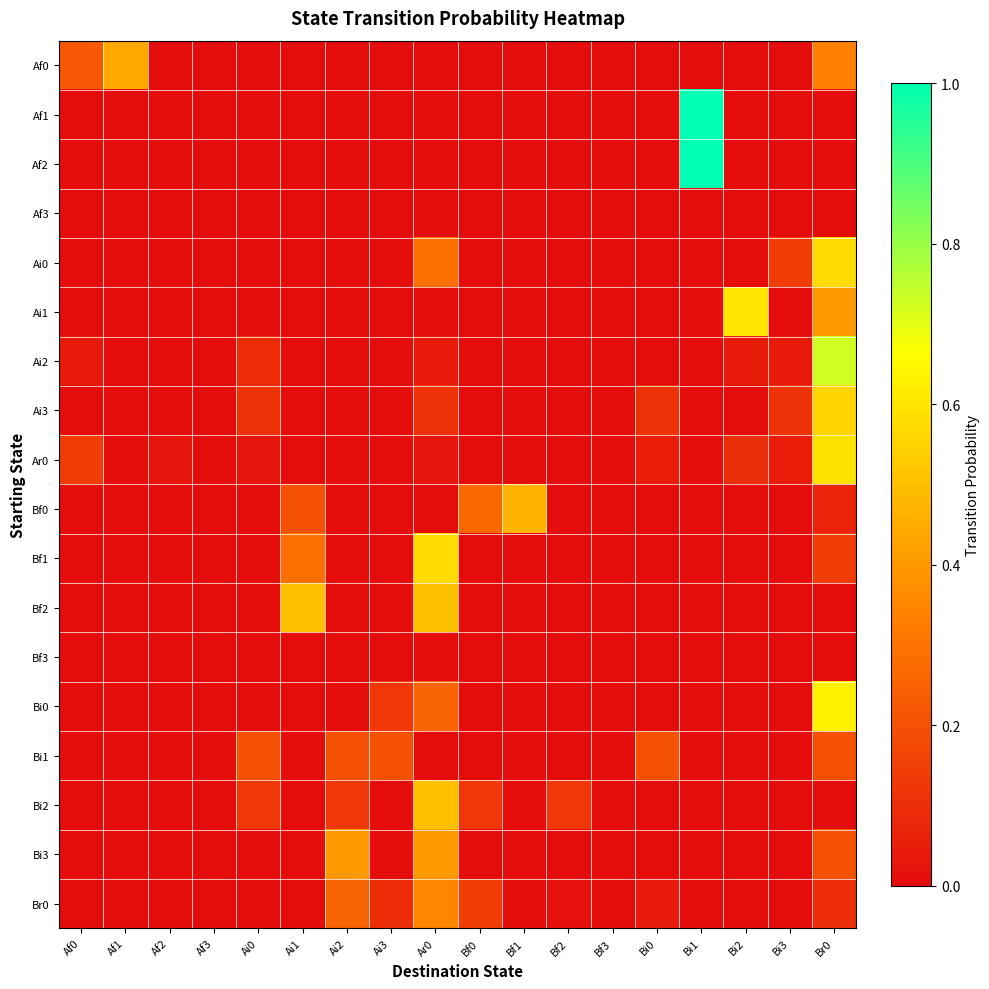

Reading right to left, list all the values displayed in this chart.

Af0: Br0=0.3	Bi3=0.0	Bi2=0.0	Bi1=0.0	Bi0=0.0	Bf3=0.0	Bf2=0.0	Bf1=0.0	Bf0=0.0	Ar0=0.0	Ai3=0.0	Ai2=0.0	Ai1=0.0	Ai0=0.0	Af3=0.0	Af2=0.0	Af1=0.4	Af0=0.2
Af1: Br0=0.0	Bi3=0.0	Bi2=0.0	Bi1=1.0	Bi0=0.0	Bf3=0.0	Bf2=0.0	Bf1=0.0	Bf0=0.0	Ar0=0.0	Ai3=0.0	Ai2=0.0	Ai1=0.0	Ai0=0.0	Af3=0.0	Af2=0.0	Af1=0.0	Af0=0.0
Af2: Br0=0.0	Bi3=0.0	Bi2=0.0	Bi1=1.0	Bi0=0.0	Bf3=0.0	Bf2=0.0	Bf1=0.0	Bf0=0.0	Ar0=0.0	Ai3=0.0	Ai2=0.0	Ai1=0.0	Ai0=0.0	Af3=0.0	Af2=0.0	Af1=0.0	Af0=0.0
Af3: Br0=0.0	Bi3=0.0	Bi2=0.0	Bi1=0.0	Bi0=0.0	Bf3=0.0	Bf2=0.0	Bf1=0.0	Bf0=0.0	Ar0=0.0	Ai3=0.0	Ai2=0.0	Ai1=0.0	Ai0=0.0	Af3=0.0	Af2=0.0	Af1=0.0	Af0=0.0
Ai0: Br0=0.6	Bi3=0.1	Bi2=0.0	Bi1=0.0	Bi0=0.0	Bf3=0.0	Bf2=0.0	Bf1=0.0	Bf0=0.0	Ar0=0.3	Ai3=0.0	Ai2=0.0	Ai1=0.0	Ai0=0.0	Af3=0.0	Af2=0.0	Af1=0.0	Af0=0.0
Ai1: Br0=0.4	Bi3=0.0	Bi2=0.6	Bi1=0.0	Bi0=0.0	Bf3=0.0	Bf2=0.0	Bf1=0.0	Bf0=0.0	Ar0=0.0	Ai3=0.0	Ai2=0.0	Ai1=0.0	Ai0=0.0	Af3=0.0	Af2=0.0	Af1=0.0	Af0=0.0
Ai2: Br0=0.7	Bi3=0.0	Bi2=0.0	Bi1=0.0	Bi0=0.0	Bf3=0.0	Bf2=0.0	Bf1=0.0	Bf0=0.0	Ar0=0.0	Ai3=0.0	Ai2=0.0	Ai1=0.0	Ai0=0.1	Af3=0.0	Af2=0.0	Af1=0.0	Af0=0.0
Ai3: Br0=0.6	Bi3=0.1	Bi2=0.0	Bi1=0.0	Bi0=0.1	Bf3=0.0	Bf2=0.0	Bf1=0.0	Bf0=0.0	Ar0=0.1	Ai3=0.0	Ai2=0.0	Ai1=0.0	Ai0=0.1	Af3=0.0	Af2=0.0	Af1=0.0	Af0=0.0
Ar0: Br0=0.6	Bi3=0.0	Bi2=0.1	Bi1=0.0	Bi0=0.0	Bf3=0.0	Bf2=0.0	Bf1=0.0	Bf0=0.0	Ar0=0.0	Ai3=0.0	Ai2=0.0	Ai1=0.0	Ai0=0.0	Af3=0.0	Af2=0.0	Af1=0.0	Af0=0.1
Bf0: Br0=0.1	Bi3=0.0	Bi2=0.0	Bi1=0.0	Bi0=0.0	Bf3=0.0	Bf2=0.0	Bf1=0.5	Bf0=0.3	Ar0=0.0	Ai3=0.0	Ai2=0.0	Ai1=0.2	Ai0=0.0	Af3=0.0	Af2=0.0	Af1=0.0	Af0=0.0
Bf1: Br0=0.1	Bi3=0.0	Bi2=0.0	Bi1=0.0	Bi0=0.0	Bf3=0.0	Bf2=0.0	Bf1=0.0	Bf0=0.0	Ar0=0.6	Ai3=0.0	Ai2=0.0	Ai1=0.3	Ai0=0.0	Af3=0.0	Af2=0.0	Af1=0.0	Af0=0.0
Bf2: Br0=0.0	Bi3=0.0	Bi2=0.0	Bi1=0.0	Bi0=0.0	Bf3=0.0	Bf2=0.0	Bf1=0.0	Bf0=0.0	Ar0=0.5	Ai3=0.0	Ai2=0.0	Ai1=0.5	Ai0=0.0	Af3=0.0	Af2=0.0	Af1=0.0	Af0=0.0
Bf3: Br0=0.0	Bi3=0.0	Bi2=0.0	Bi1=0.0	Bi0=0.0	Bf3=0.0	Bf2=0.0	Bf1=0.0	Bf0=0.0	Ar0=0.0	Ai3=0.0	Ai2=0.0	Ai1=0.0	Ai0=0.0	Af3=0.0	Af2=0.0	Af1=0.0	Af0=0.0
Bi0: Br0=0.6	Bi3=0.0	Bi2=0.0	Bi1=0.0	Bi0=0.0	Bf3=0.0	Bf2=0.0	Bf1=0.0	Bf0=0.0	Ar0=0.2	Ai3=0.1	Ai2=0.0	Ai1=0.0	Ai0=0.0	Af3=0.0	Af2=0.0	Af1=0.0	Af0=0.0
Bi1: Br0=0.2	Bi3=0.0	Bi2=0.0	Bi1=0.0	Bi0=0.2	Bf3=0.0	Bf2=0.0	Bf1=0.0	Bf0=0.0	Ar0=0.0	Ai3=0.2	Ai2=0.2	Ai1=0.0	Ai0=0.2	Af3=0.0	Af2=0.0	Af1=0.0	Af0=0.0
Bi2: Br0=0.0	Bi3=0.0	Bi2=0.0	Bi1=0.0	Bi0=0.0	Bf3=0.0	Bf2=0.1	Bf1=0.0	Bf0=0.1	Ar0=0.5	Ai3=0.0	Ai2=0.1	Ai1=0.0	Ai0=0.1	Af3=0.0	Af2=0.0	Af1=0.0	Af0=0.0
Bi3: Br0=0.2	Bi3=0.0	Bi2=0.0	Bi1=0.0	Bi0=0.0	Bf3=0.0	Bf2=0.0	Bf1=0.0	Bf0=0.0	Ar0=0.4	Ai3=0.0	Ai2=0.4	Ai1=0.0	Ai0=0.0	Af3=0.0	Af2=0.0	Af1=0.0	Af0=0.0
Br0: Br0=0.1	Bi3=0.0	Bi2=0.0	Bi1=0.0	Bi0=0.0	Bf3=0.0	Bf2=0.0	Bf1=0.0	Bf0=0.1	Ar0=0.4	Ai3=0.1	Ai2=0.3	Ai1=0.0	Ai0=0.0	Af3=0.0	Af2=0.0	Af1=0.0	Af0=0.0